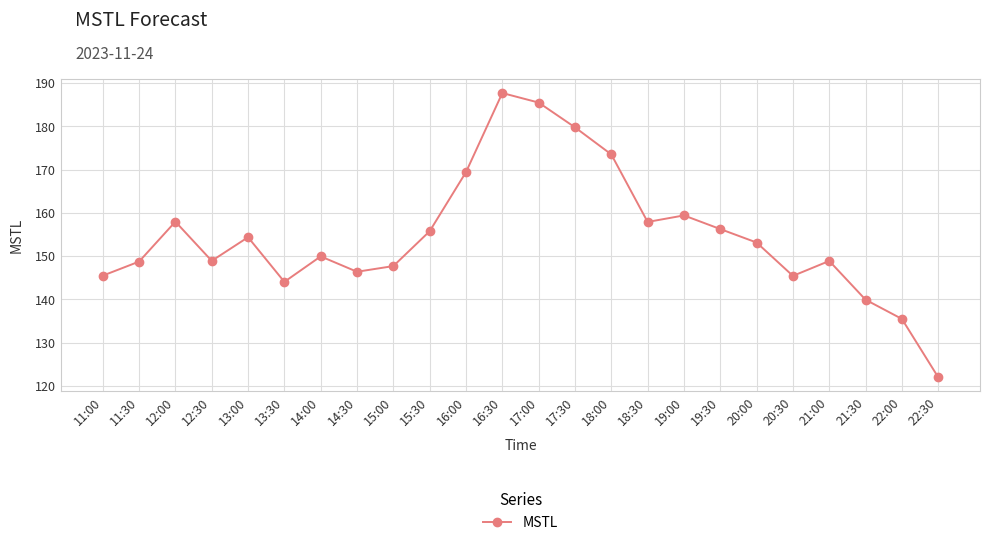

How many interior local valleys (lower than both neighbors) does the data have?

5